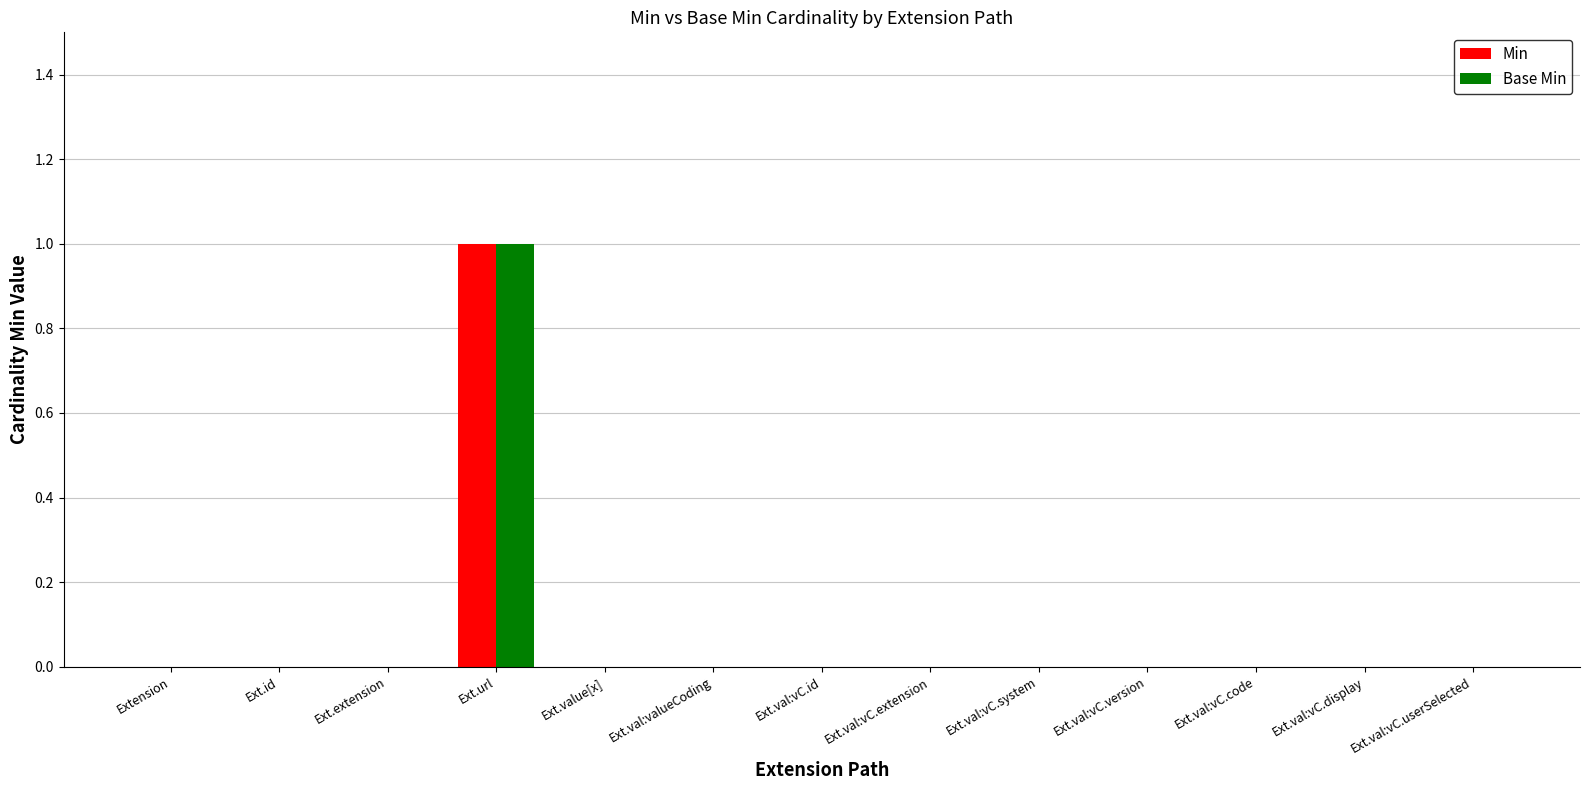

Are the bars grouped side by side (vs. stacked)?

Yes